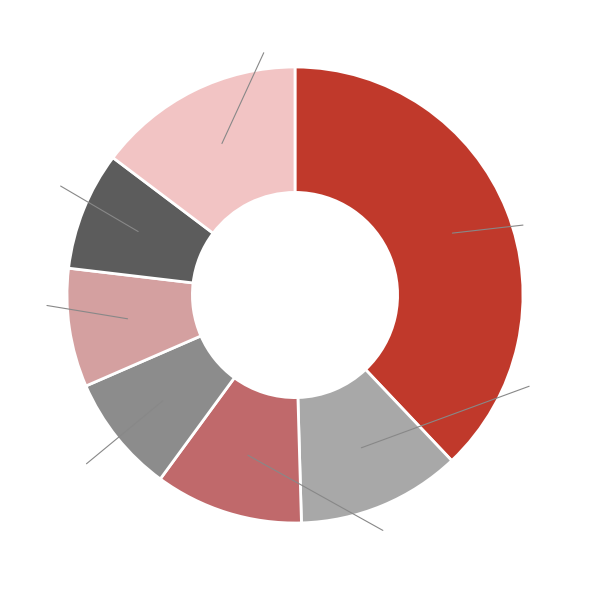

What is the largest slice in the pie chart?

ICT・情報通信